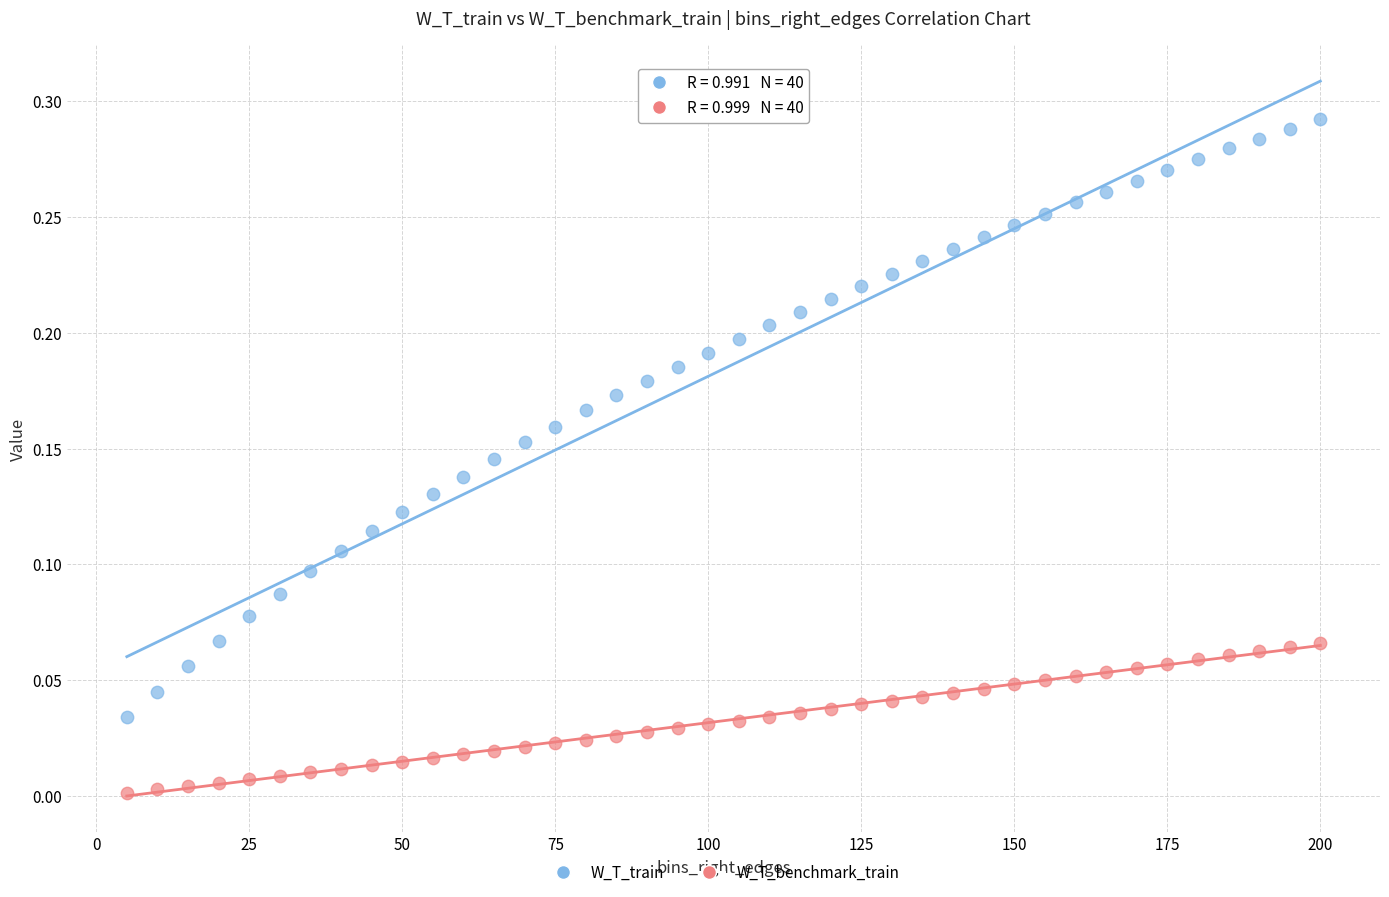

Across all data points, what is the range of X values (max minus min)?

195.0